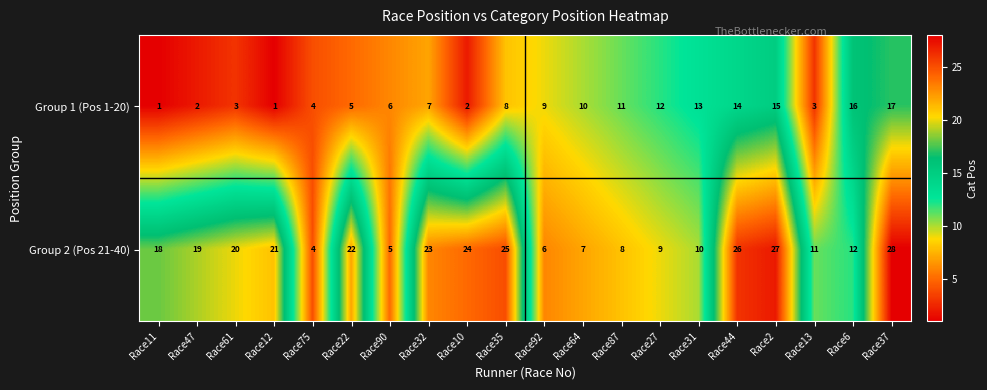

What is the difference between the second highest and second lowest values in the Group 1 (Pos 1-20) series?

15